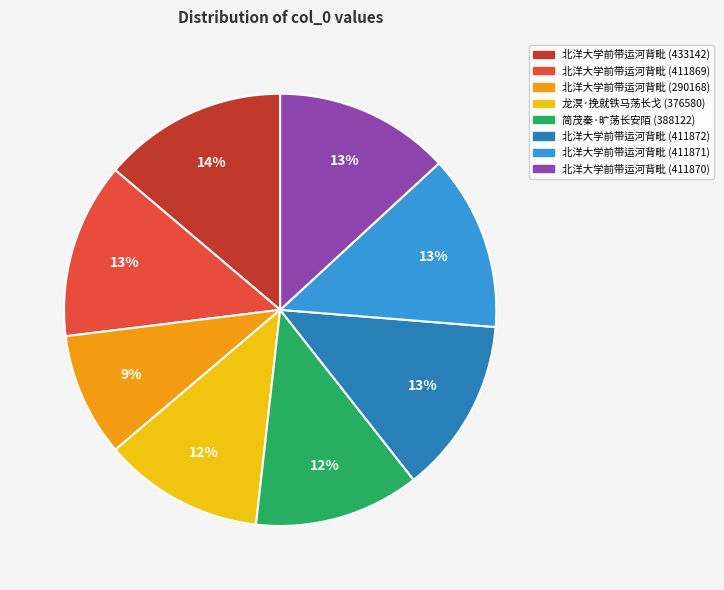

Is the sum of 北洋大学前带运河背毗 (290168) and 北洋大学前带运河背毗 (411872) greater than half?

No